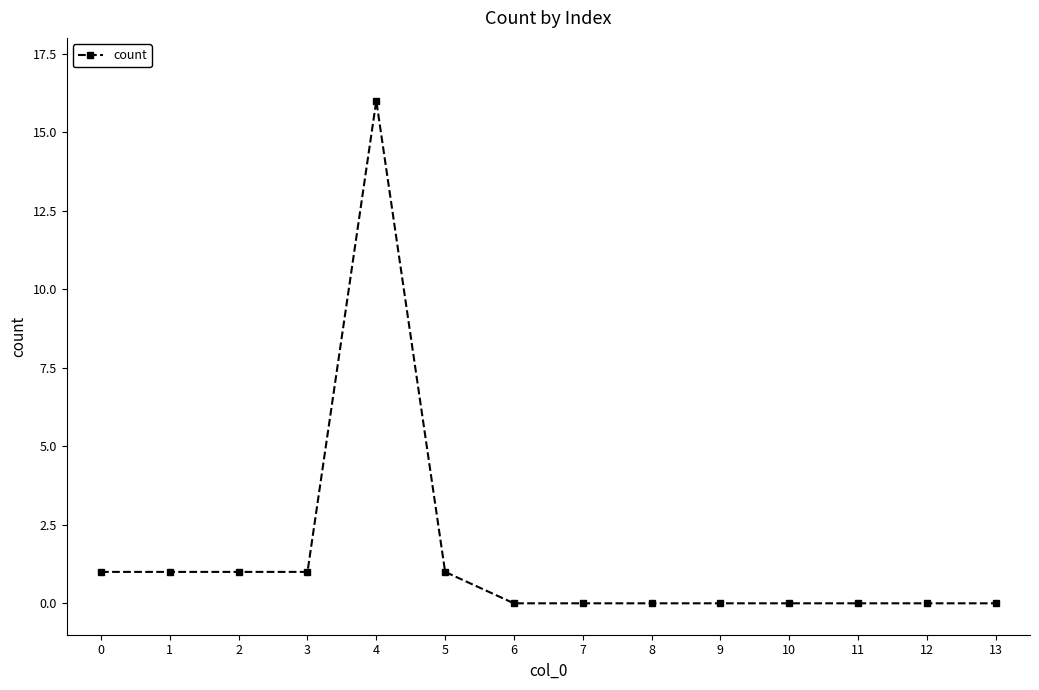

How many lines are shown in the chart?

1